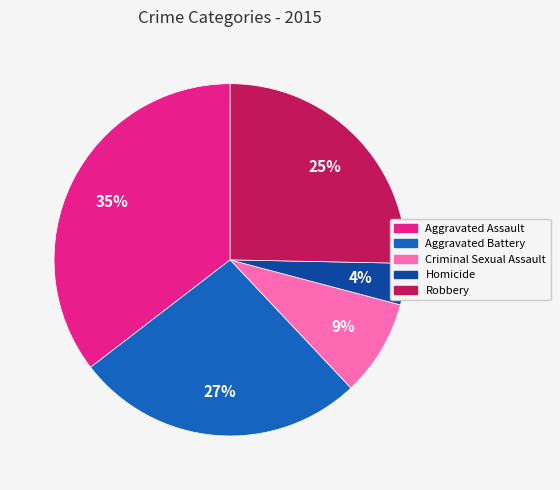

Does Homicide represent more than half of the total?

No